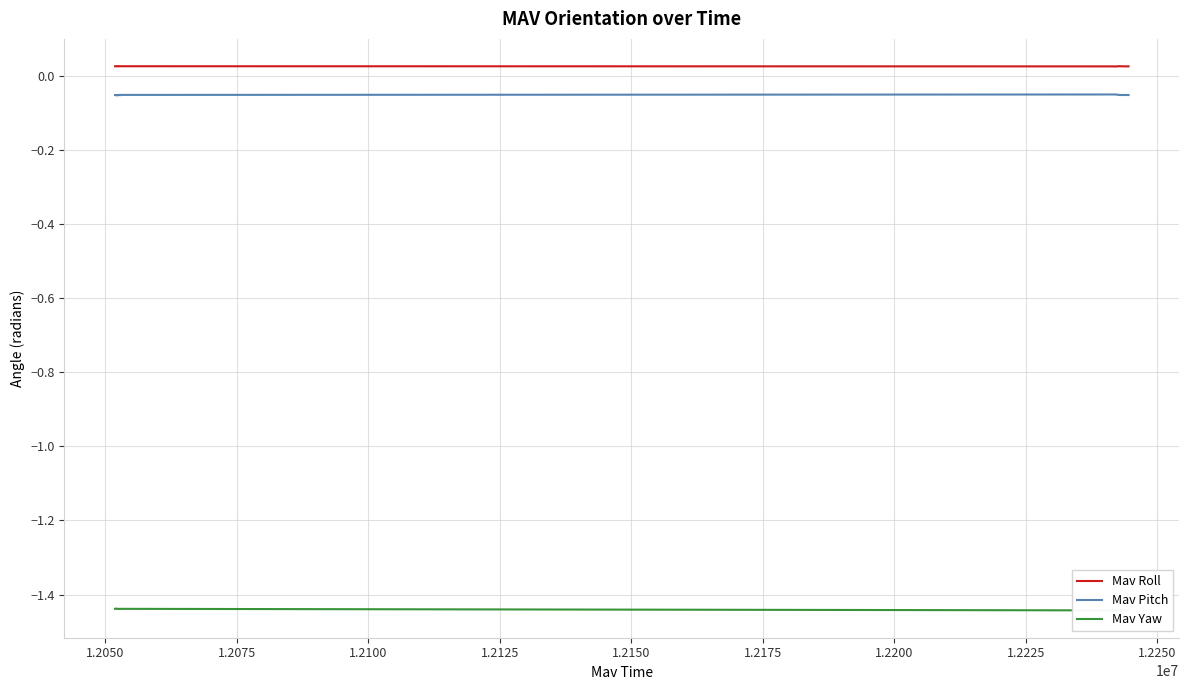

True or false: Mav Pitch and Mav Yaw intersect in this chart.

False